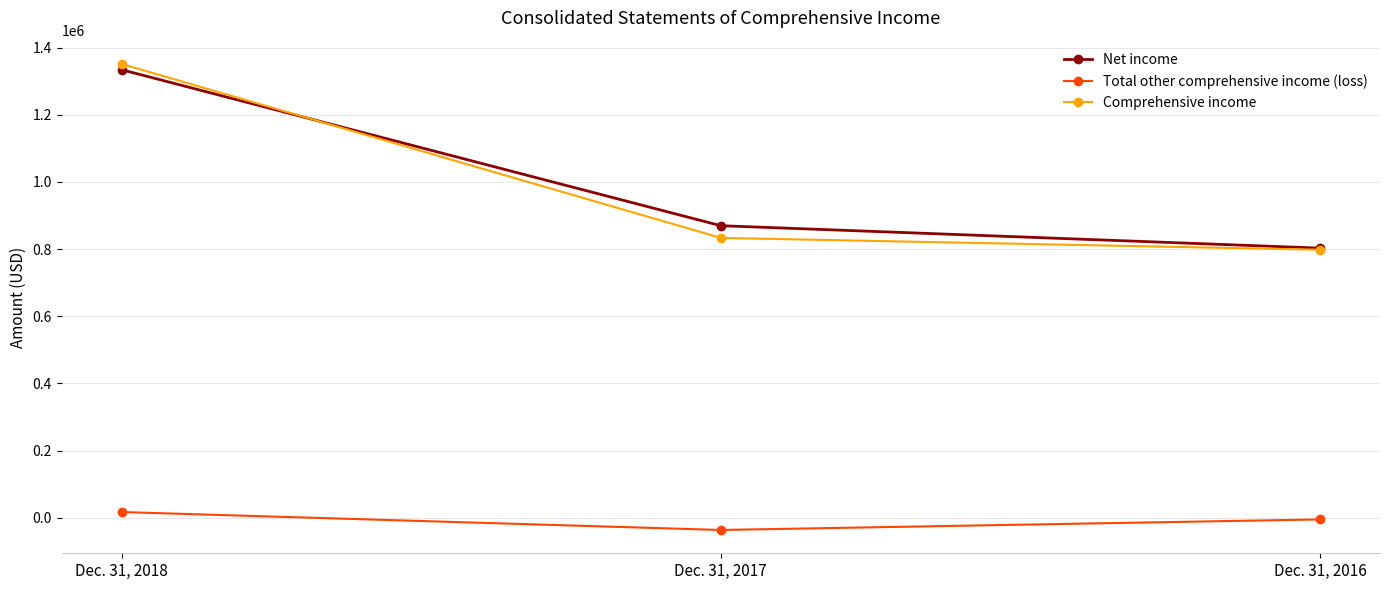

How many lines are shown in the chart?

3